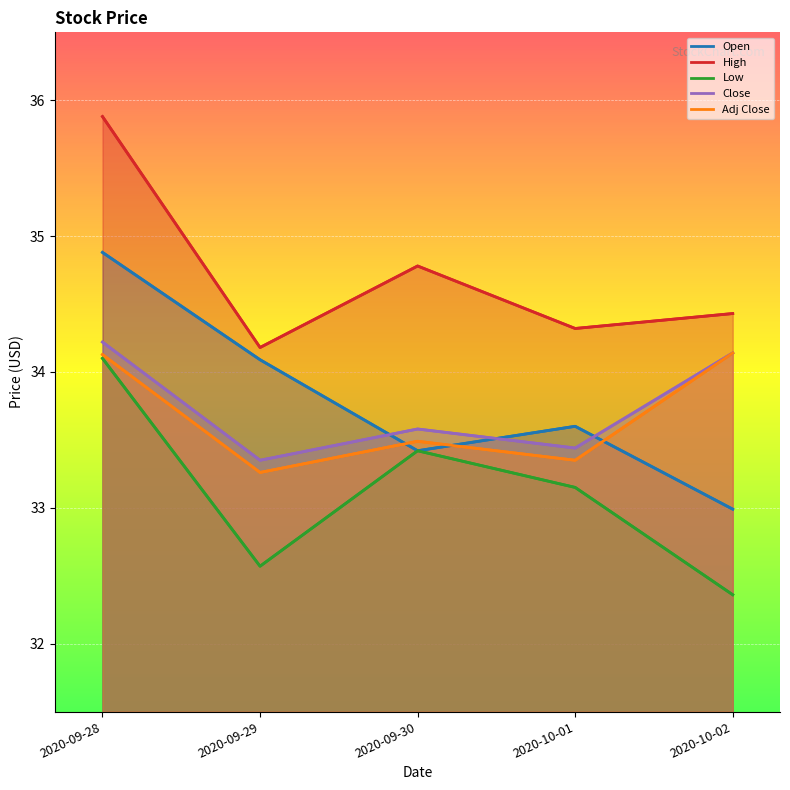

Count the number of data series in this chart.

5